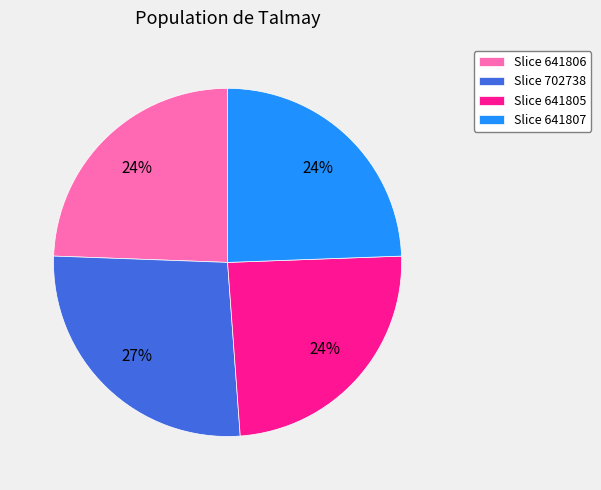

Which category has the biggest portion of the pie?

Slice 702738